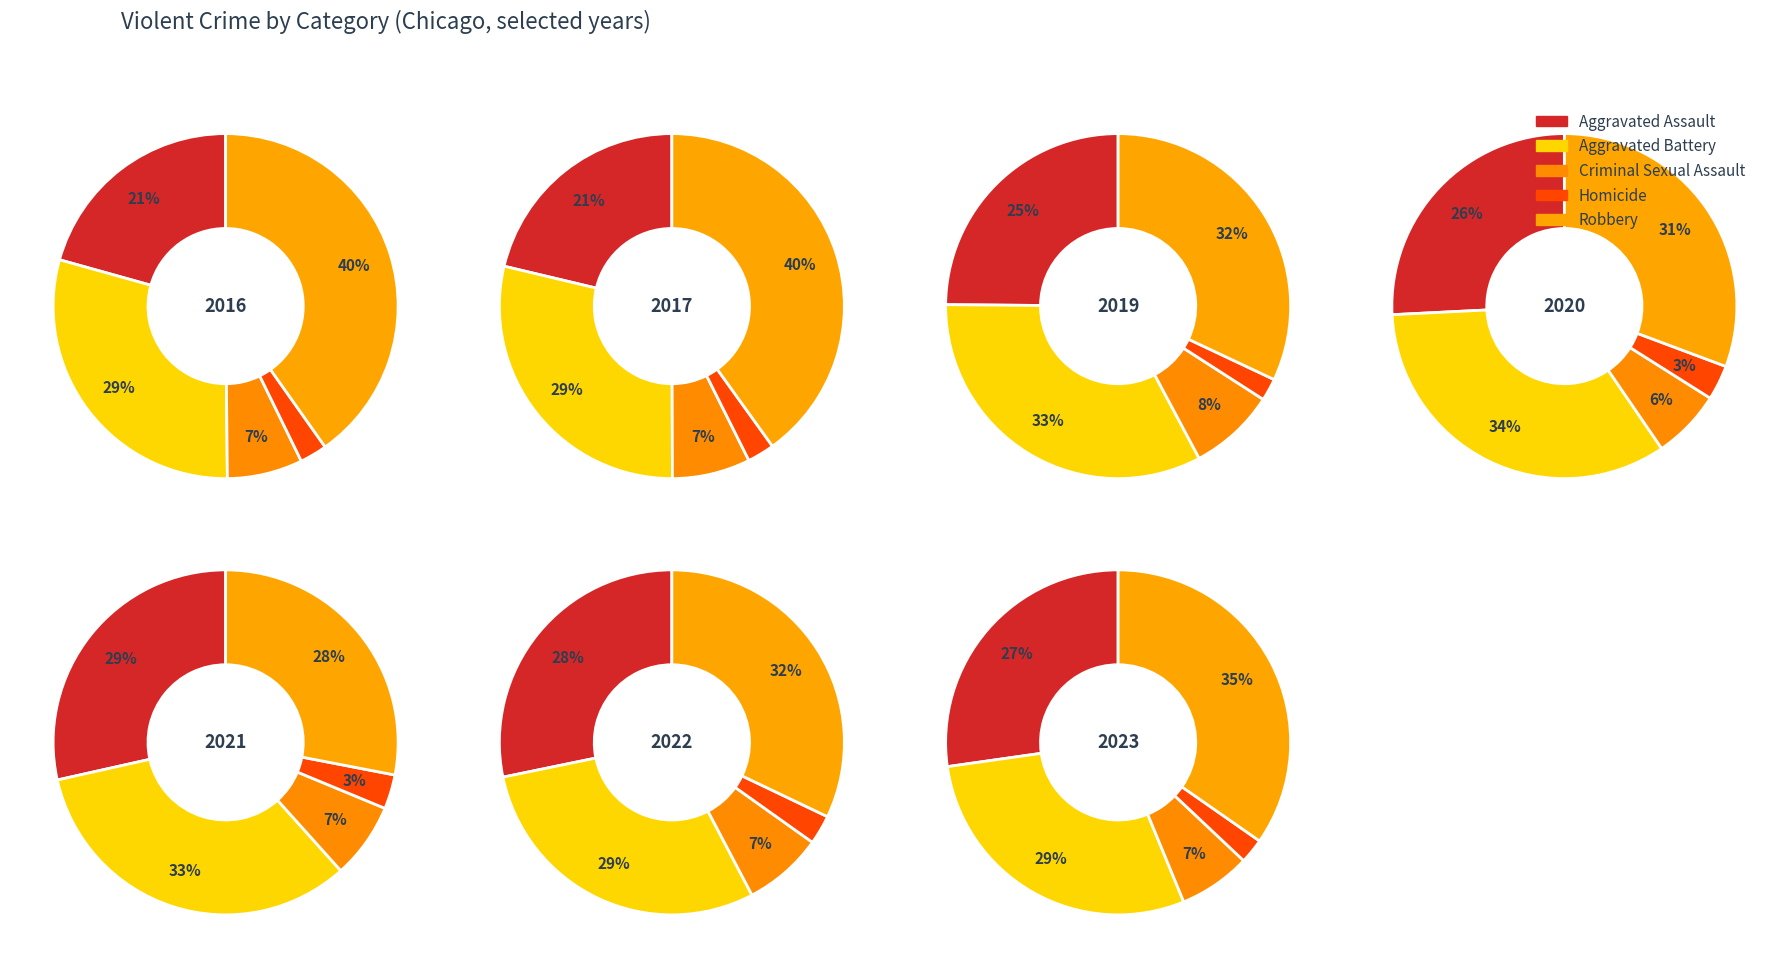

Does 3 account for over 50% of the chart?

No